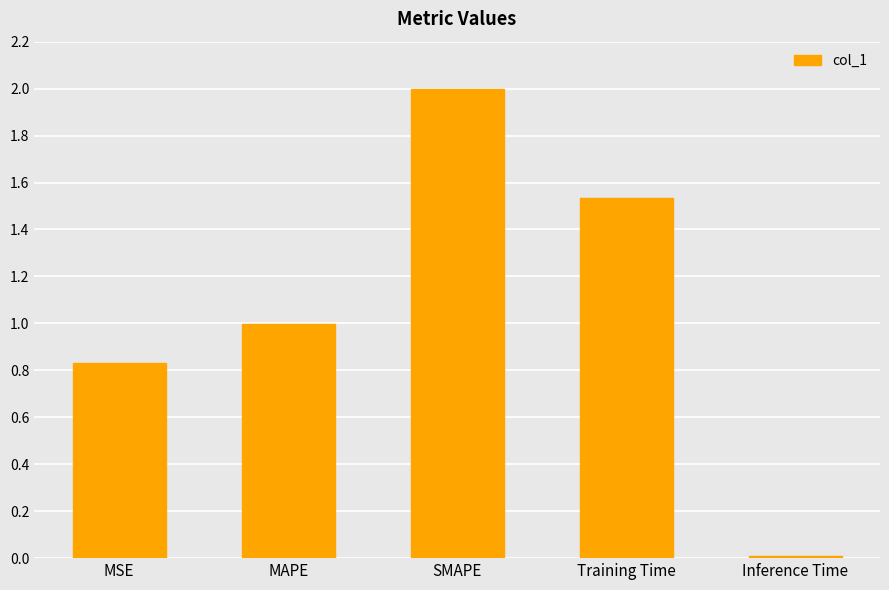

What is the value of the 3rd bar from the left?

2.0